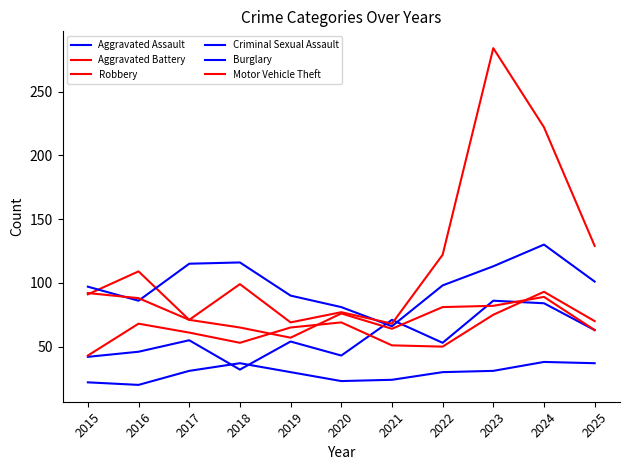

The Robbery series shows 64 at 2021. True or false?

True